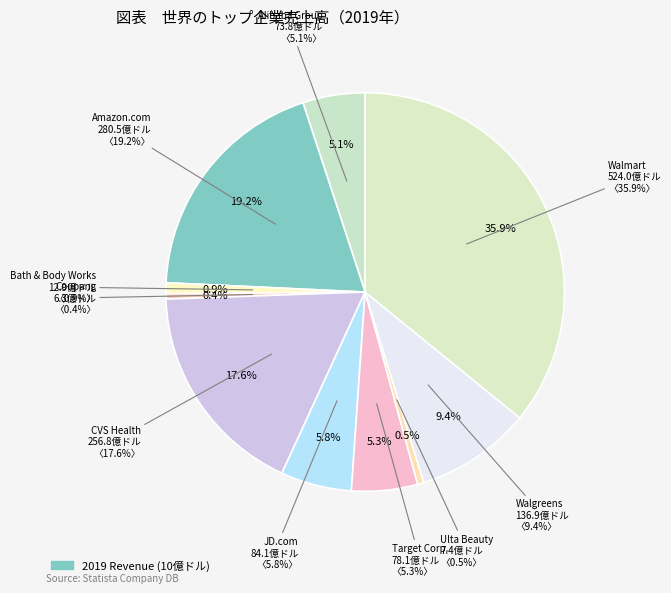

The Walmart slice represents 24% of the pie. True or false?

False